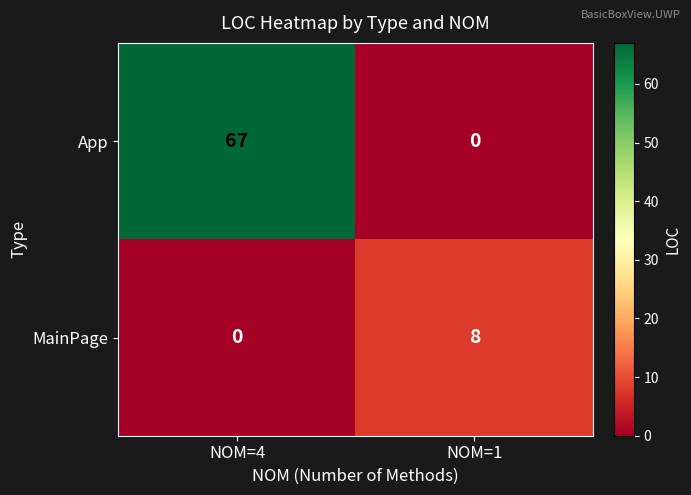

At which category is the sum across all series the highest?

NOM=4